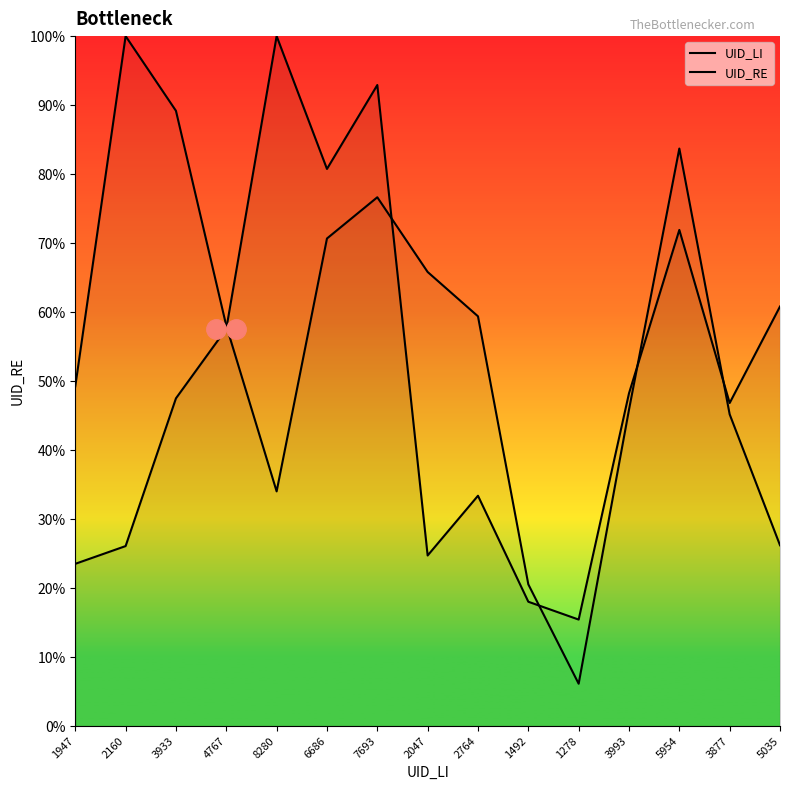

In UID_RE, how many points are higher than both neighbors (excluding endpoints)?

3